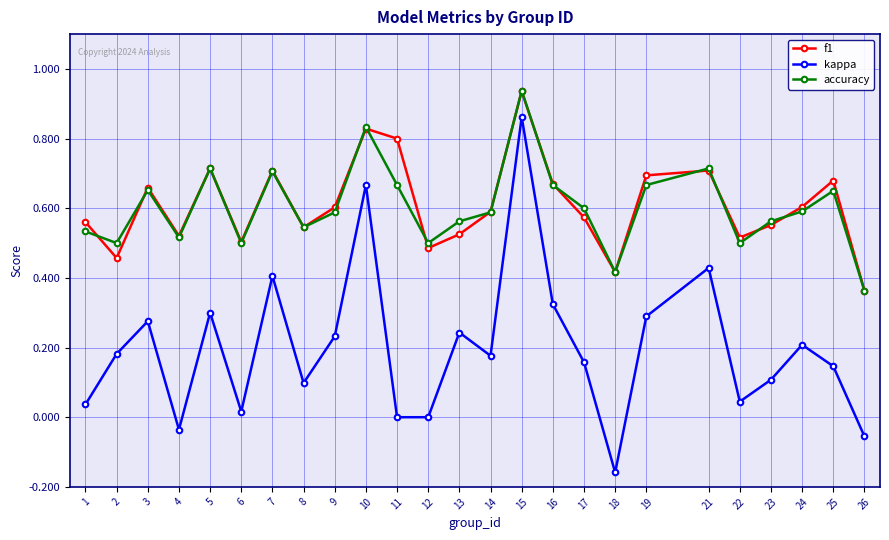

Which category has the highest value in the kappa series?

15